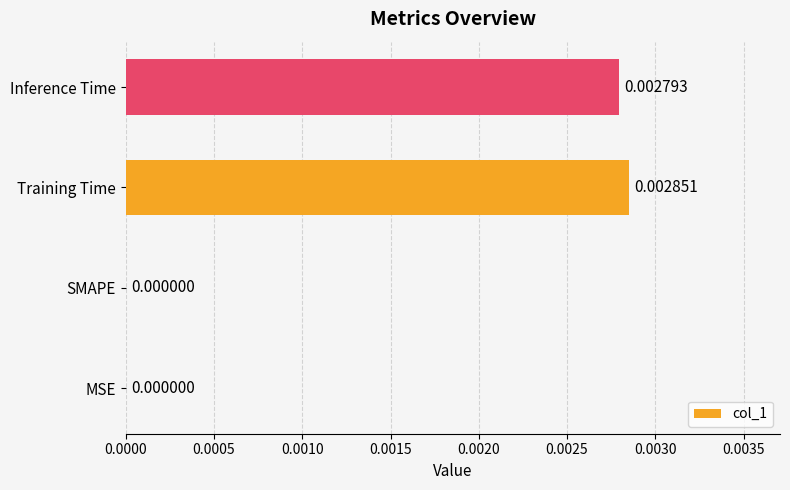

Between SMAPE and Inference Time, which is larger?

Inference Time